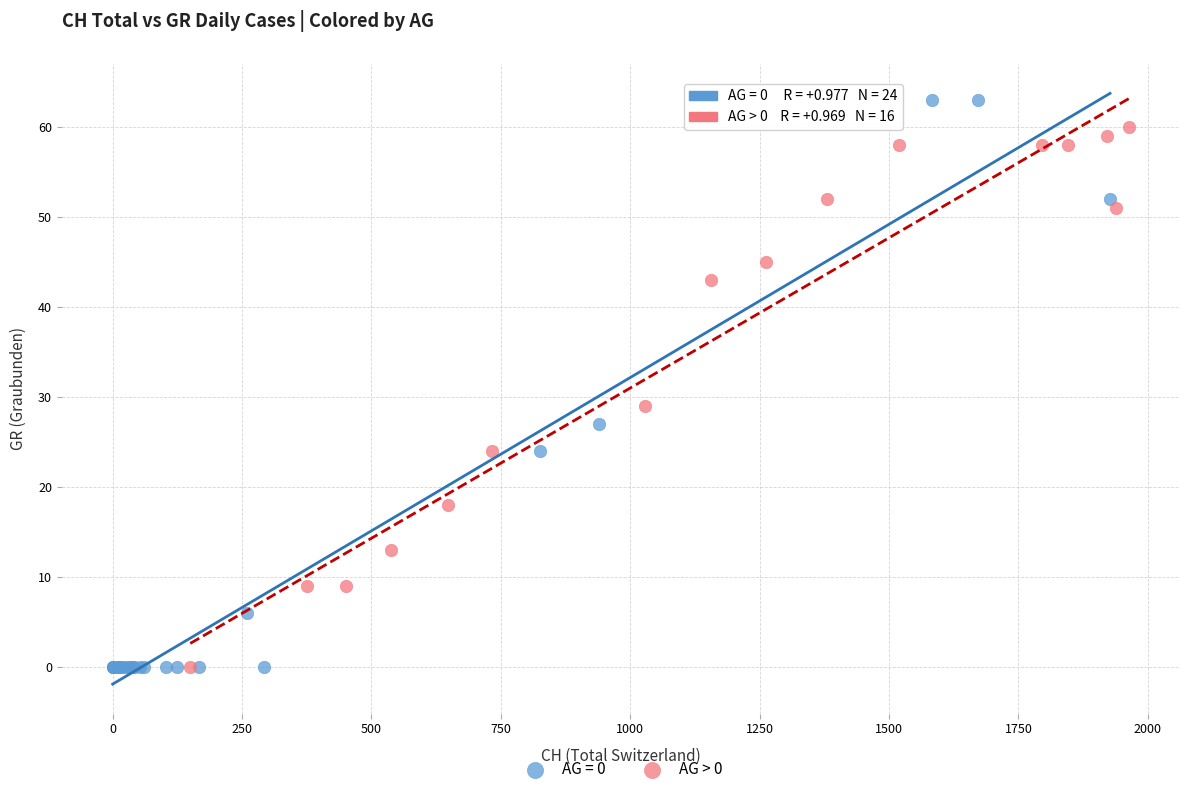

Which series contains the highest Y value?

AG = 0